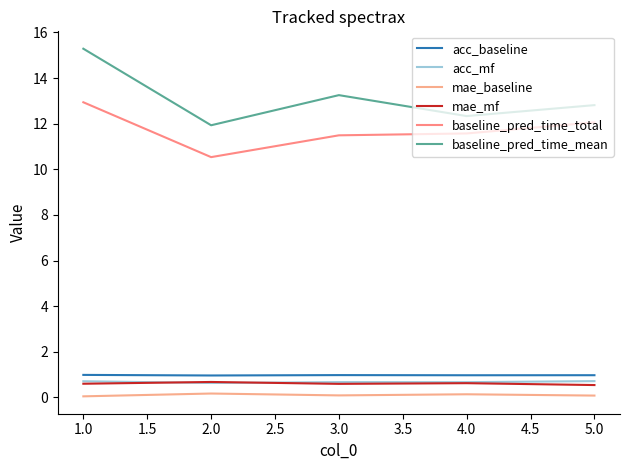

What position from the right is 1.0?

5